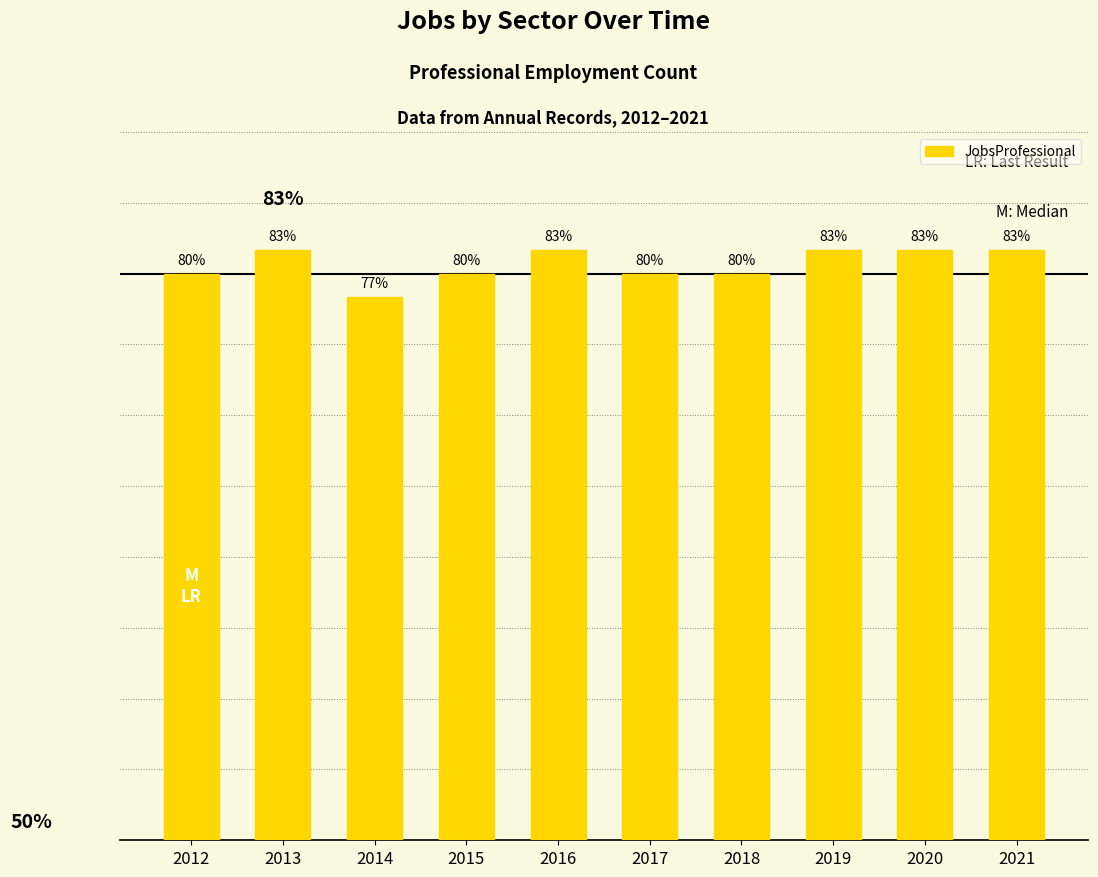

True or false: the data shows 9 at 2013.

False